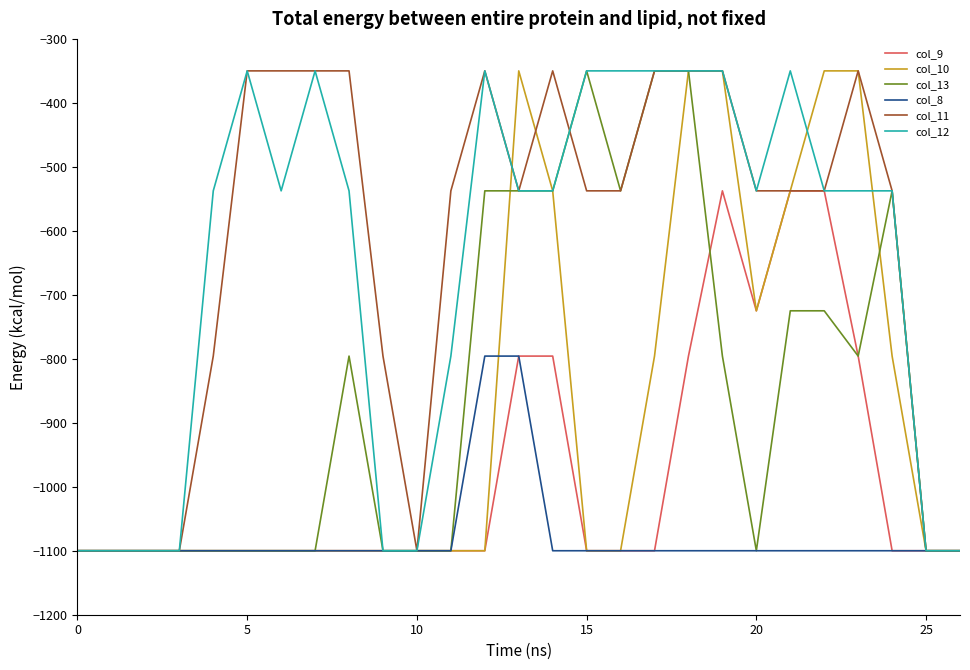

What is the maximum value shown in the chart?

-350.0